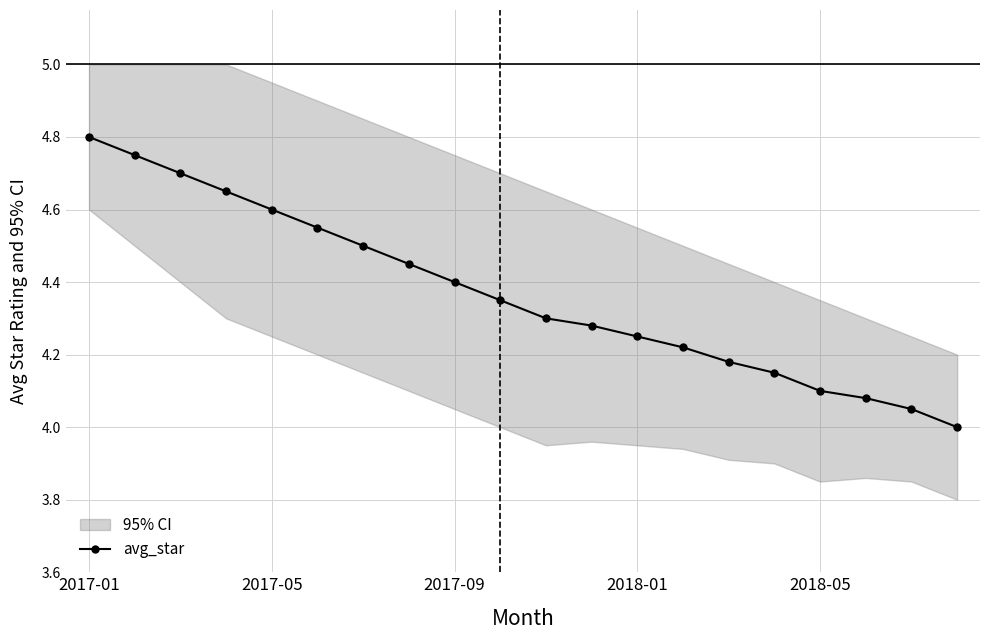

What is the value of the 19th point from the left?

4.0